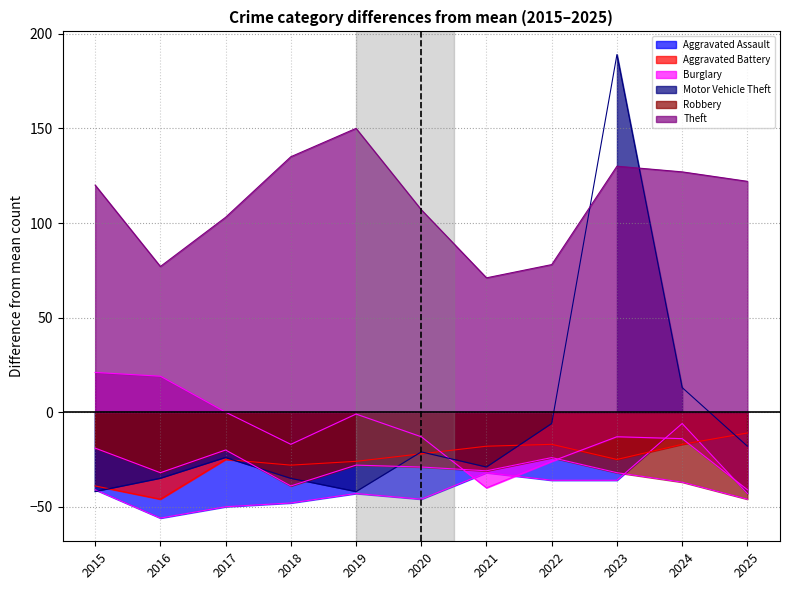

What is the average value of the Aggravated Assault series?

-39.7